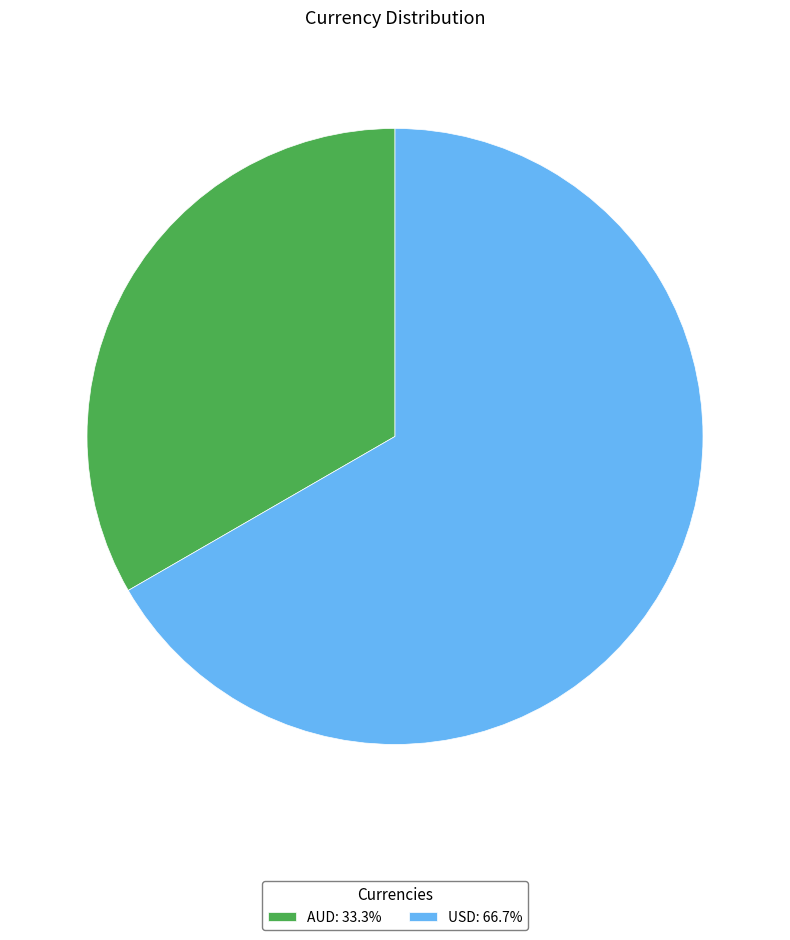

Is USD the majority of the pie?

Yes